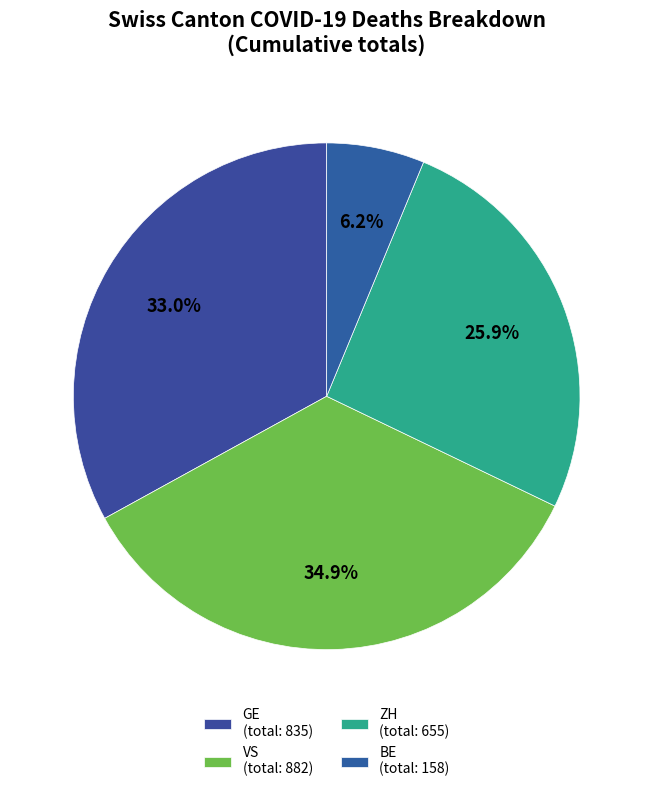

To the nearest percent, what is the difference between the largest and smallest slice percentages?

29%